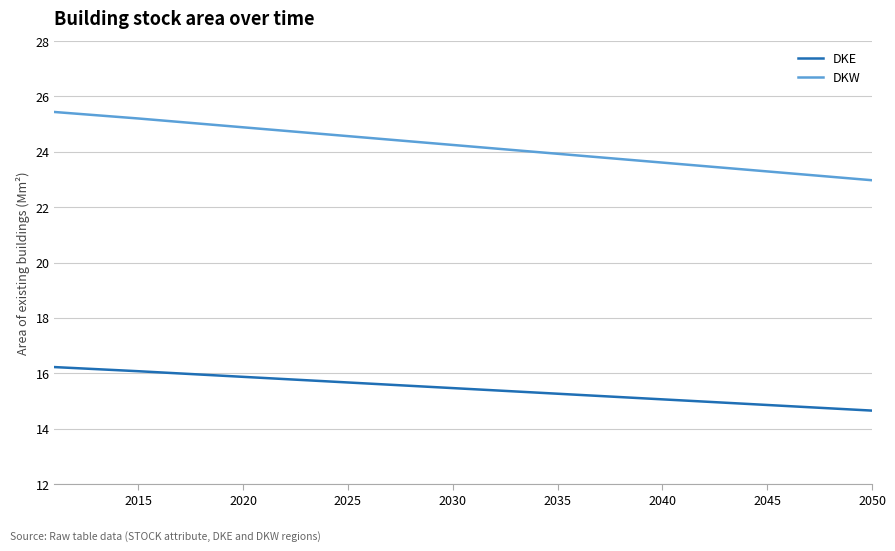

True or false: DKW and DKE cross at least once.

False